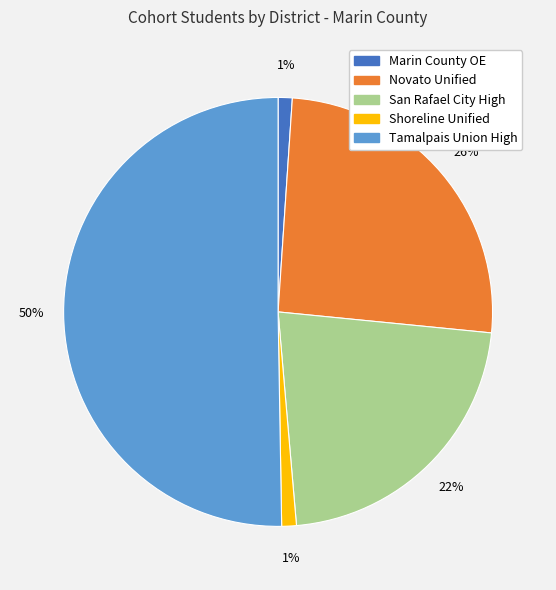

To the nearest percent, what is the difference between the largest and smallest slice percentages?

49%